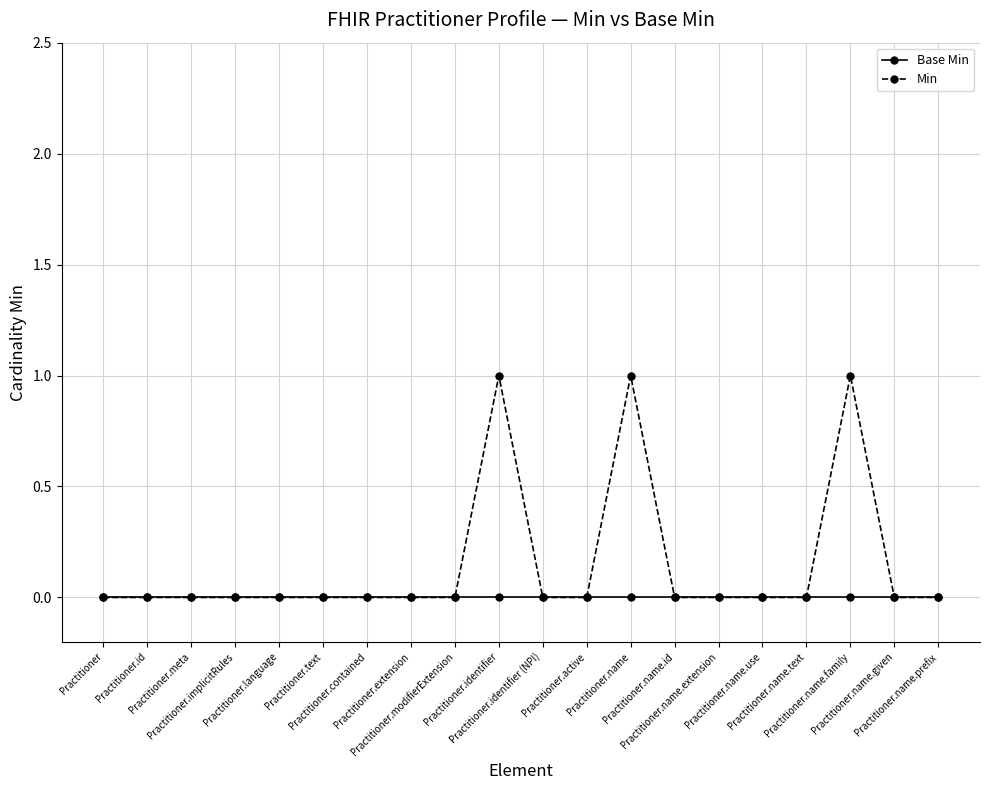

List the series in order of their overall mean, lowest first.

Base Min, Min